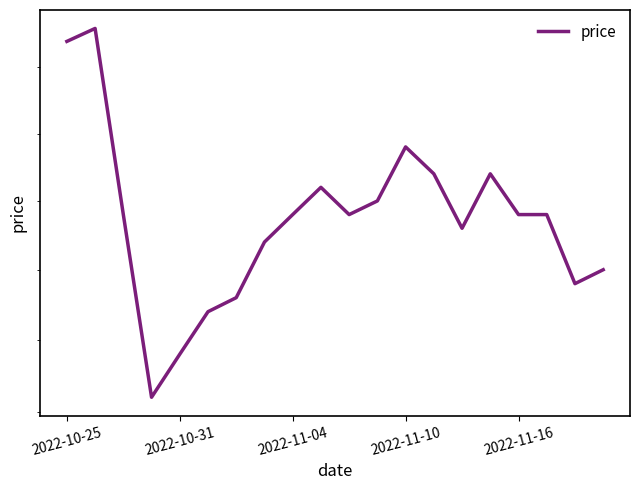

What is the ratio of the value at 2022-11-10 to the value at 10?

0.9